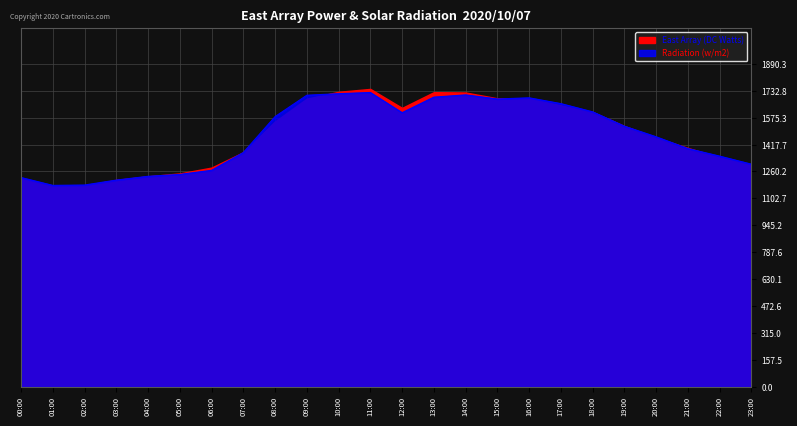

Rank the categories by value from lowest to highest.

01:00, 02:00, 03:00, 00:00, 04:00, 05:00, 06:00, 23:00, 22:00, 07:00, 21:00, 20:00, 19:00, 08:00, 12:00, 18:00, 17:00, 15:00, 16:00, 13:00, 09:00, 14:00, 10:00, 11:00